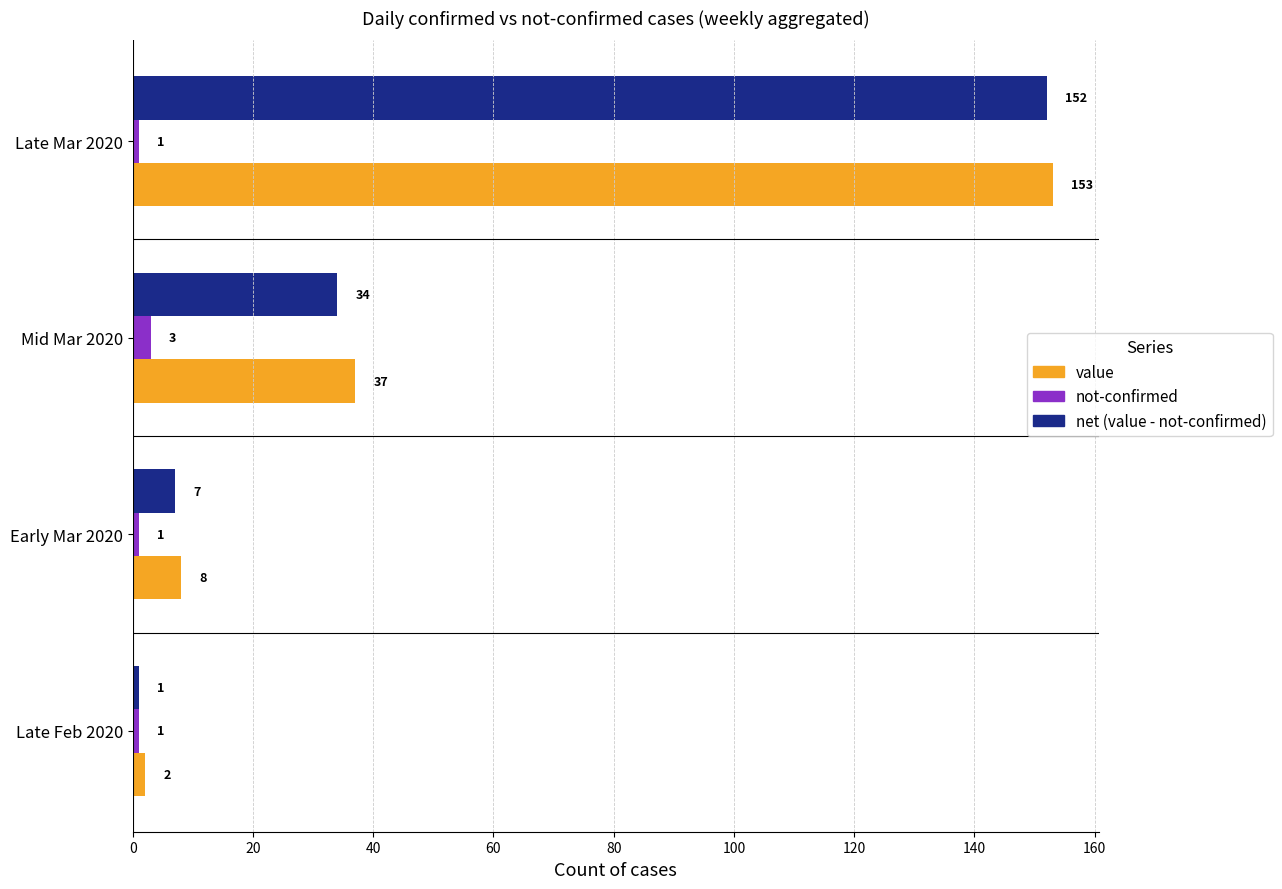

Which series has the largest total across all categories?

value